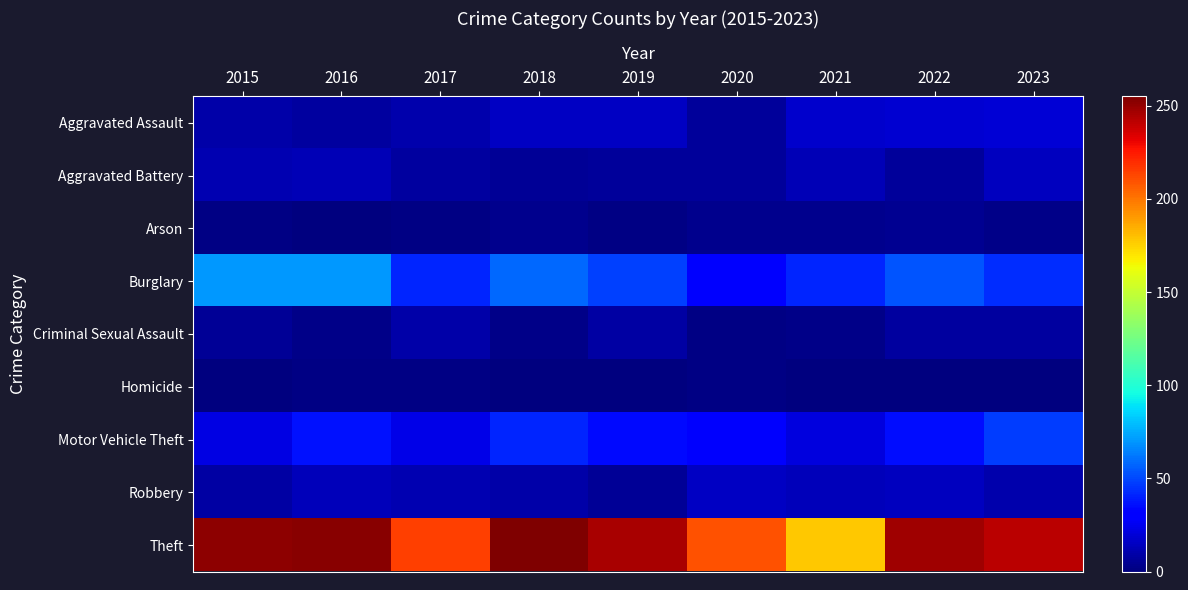

Reading right to left, what are all the values shown in this chart?

Aggravated Assault: 2023=19	2022=18	2021=17	2020=6	2019=15	2018=15	2017=10	2016=7	2015=9
Aggravated Battery: 2023=14	2022=6	2021=12	2020=6	2019=6	2018=5	2017=7	2016=12	2015=11
Arson: 2023=2	2022=4	2021=3	2020=3	2019=1	2018=3	2017=1	2016=0	2015=1
Burglary: 2023=43	2022=53	2021=41	2020=31	2019=48	2018=58	2017=41	2016=70	2015=70
Criminal Sexual Assault: 2023=7	2022=7	2021=2	2020=1	2019=8	2018=2	2017=9	2016=2	2015=5
Homicide: 2023=0	2022=0	2021=0	2020=1	2019=0	2018=0	2017=1	2016=1	2015=0
Motor Vehicle Theft: 2023=47	2022=35	2021=21	2020=28	2019=34	2018=41	2017=23	2016=36	2015=22
Robbery: 2023=10	2022=14	2021=13	2020=15	2019=5	2018=9	2017=11	2016=13	2015=8
Theft: 2023=242	2022=248	2021=178	2020=210	2019=246	2018=255	2017=215	2016=253	2015=252